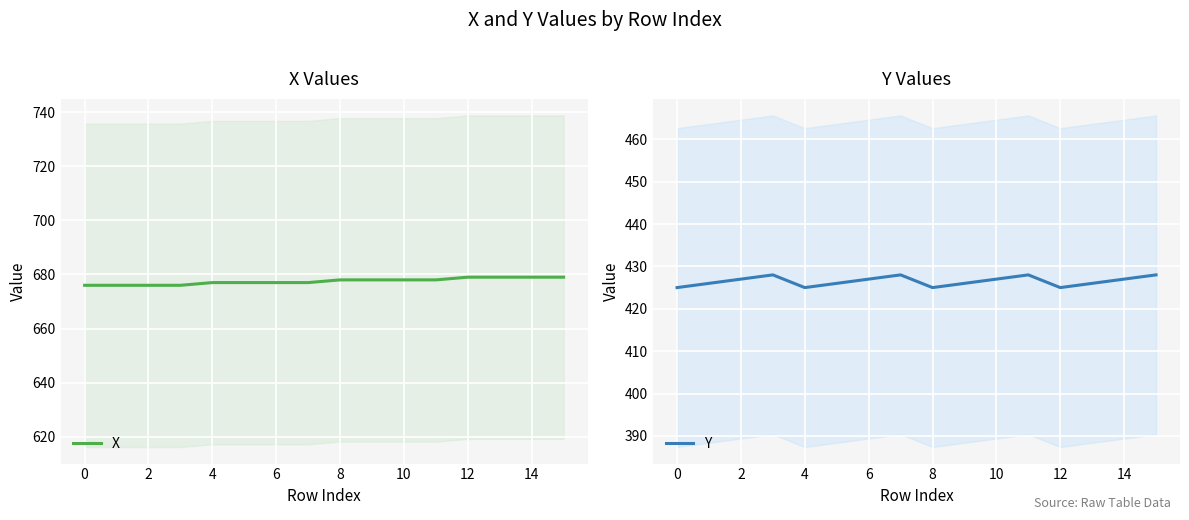

What is the total value across all series at 11?

1106